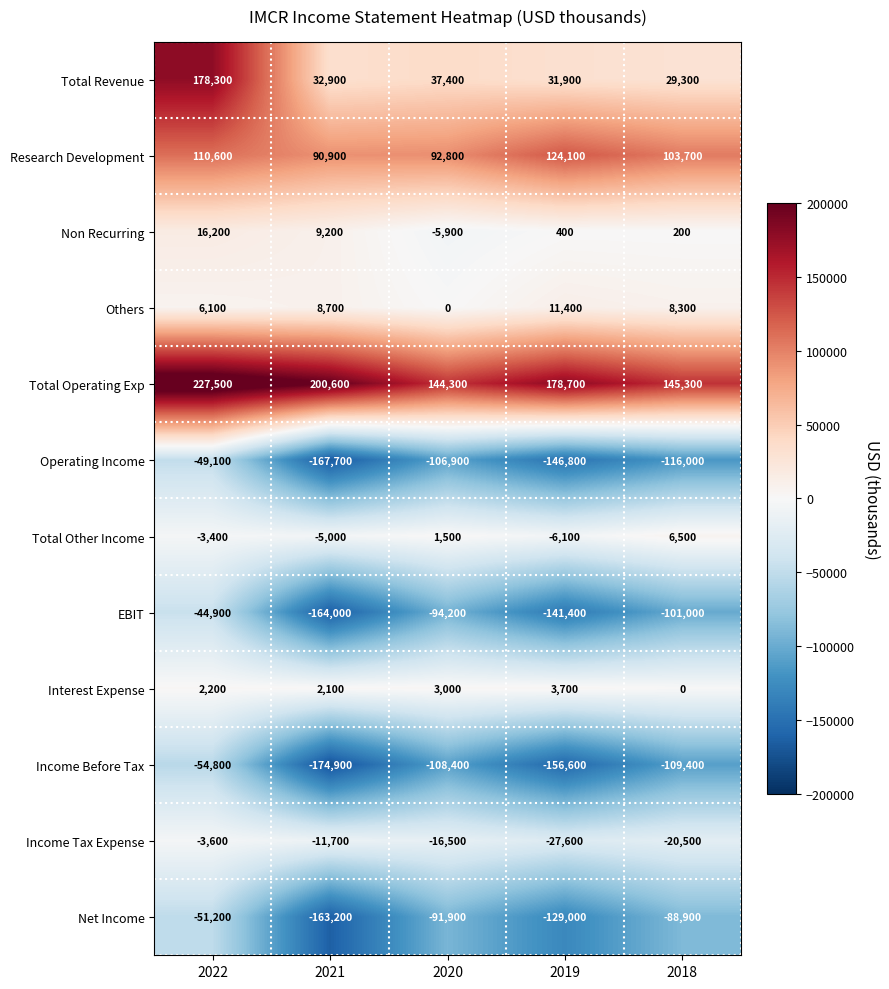

What is the maximum value for Others?

11400